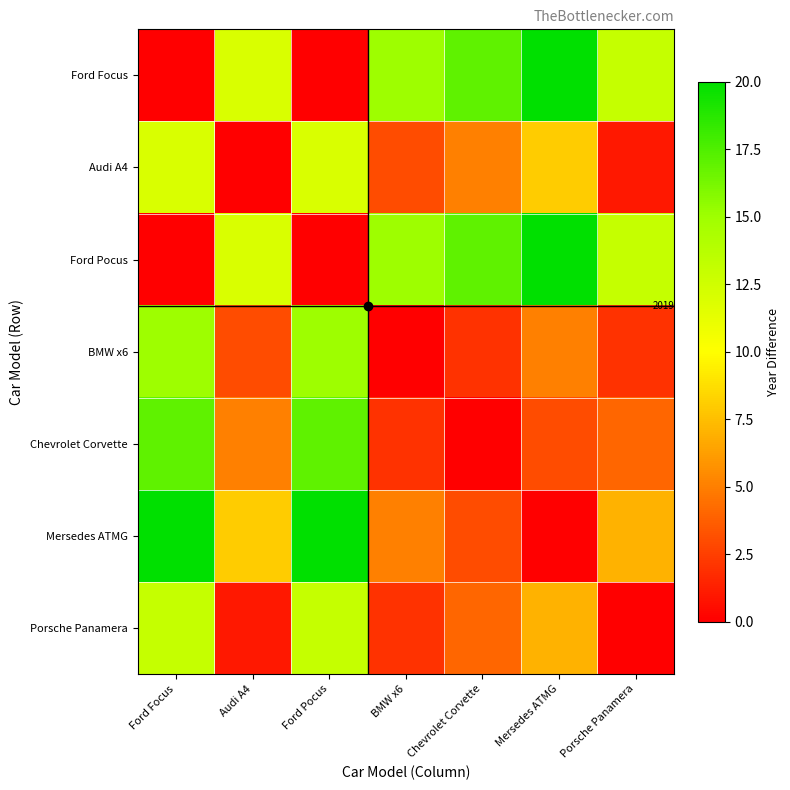

Which series has the largest total across all categories?

Ford Focus